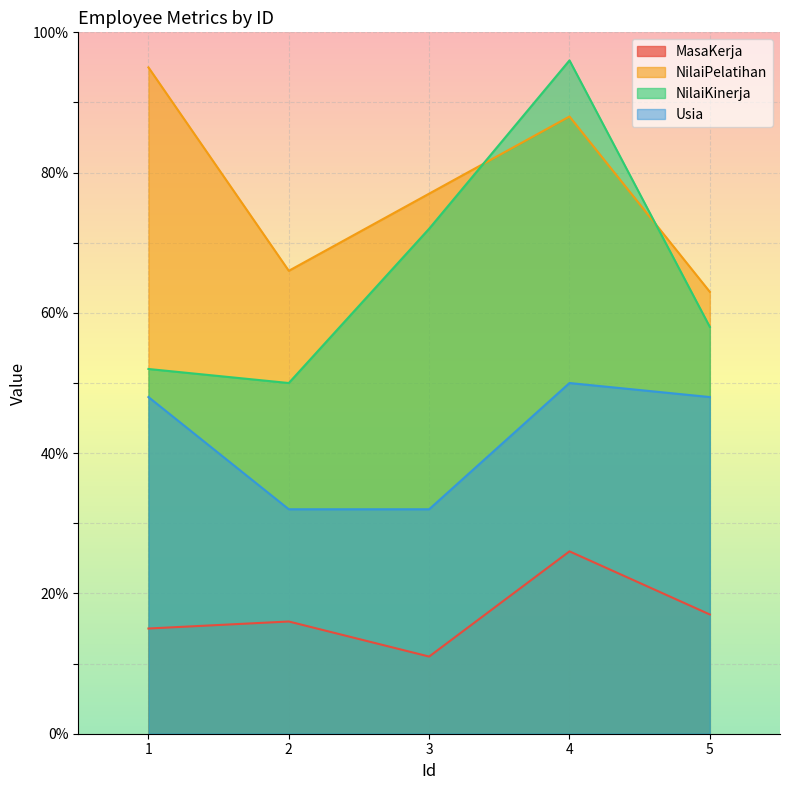

Reading right to left, transcribe all the data shown in this chart.

MasaKerja: 17	26	11	16	15
NilaiPelatihan: 63	88	77	66	95
NilaiKinerja: 58	96	72	50	52
Usia: 48	50	32	32	48